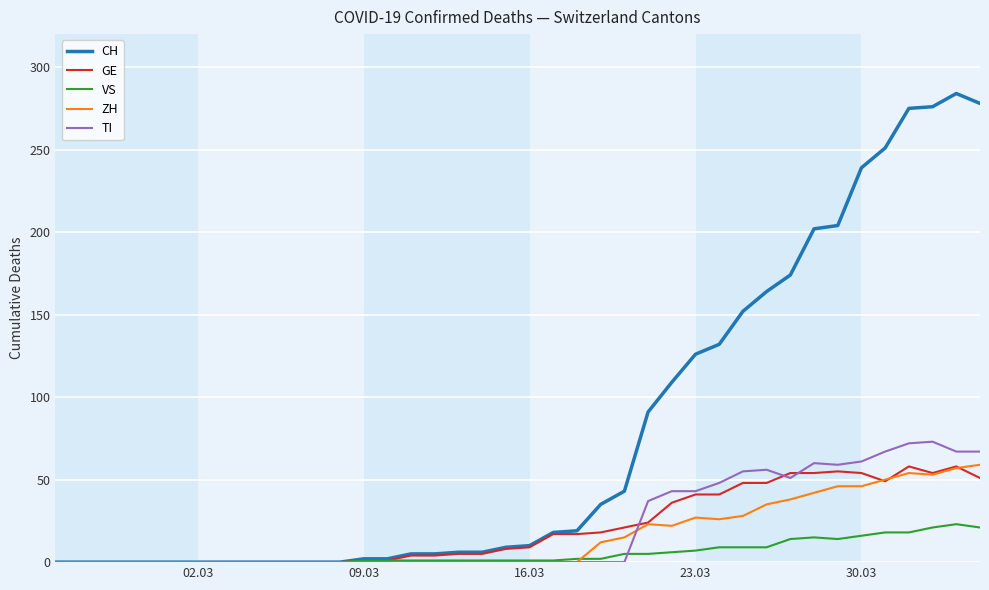

Which series has the largest total across all categories?

CH